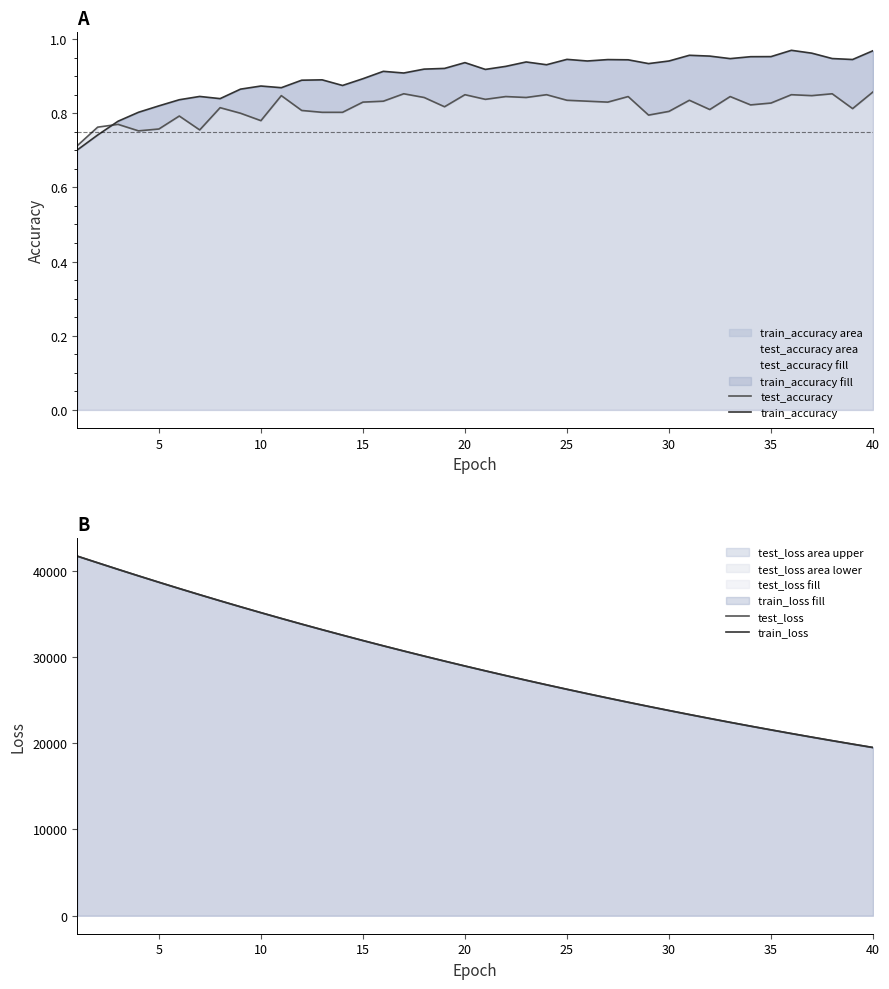

Is it true that test_accuracy equals 1.4 at 15?

False